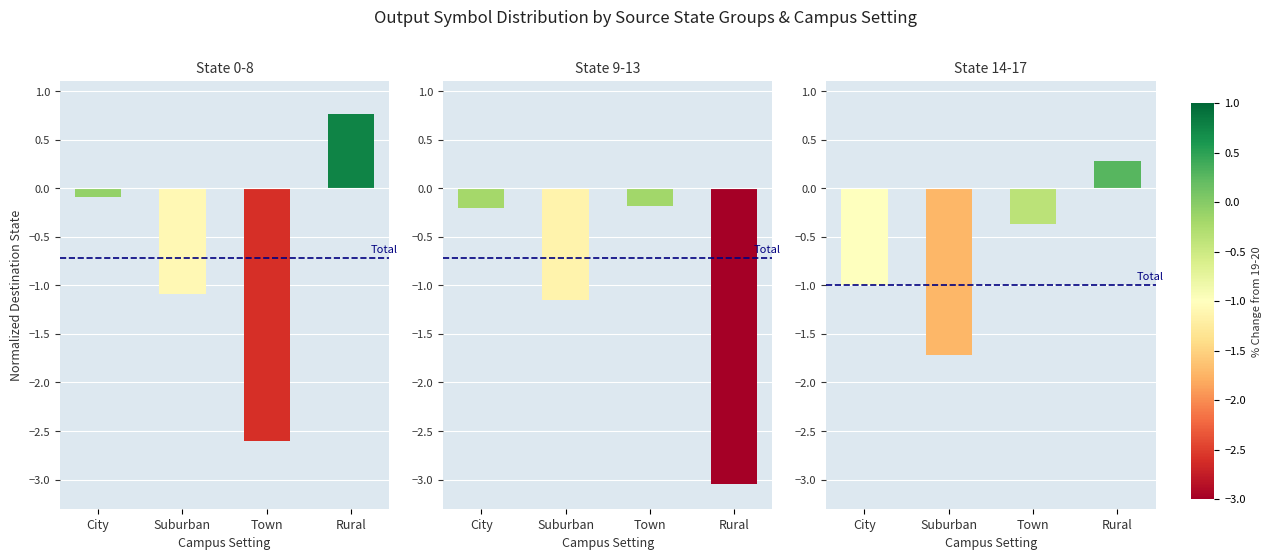

Where is State 9-13 nearest to the value -1?

Suburban